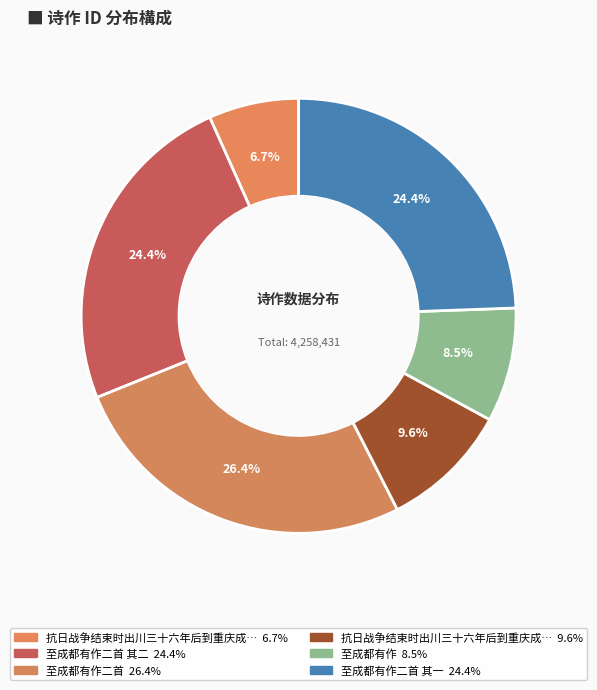

How many segments does this pie chart have?

6